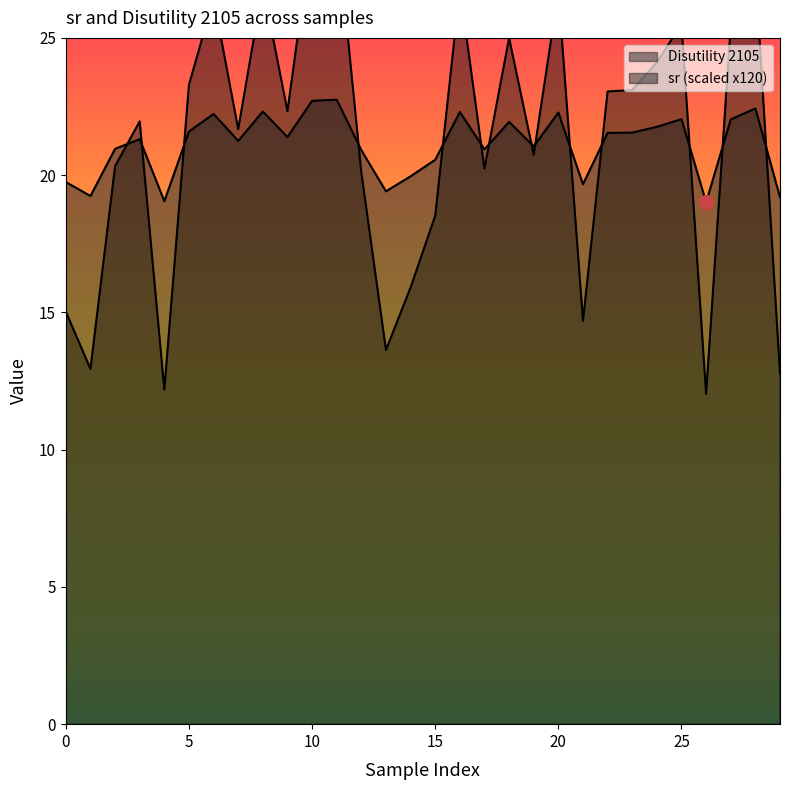

Where does the Disutility 2105 series first go above 21?

3